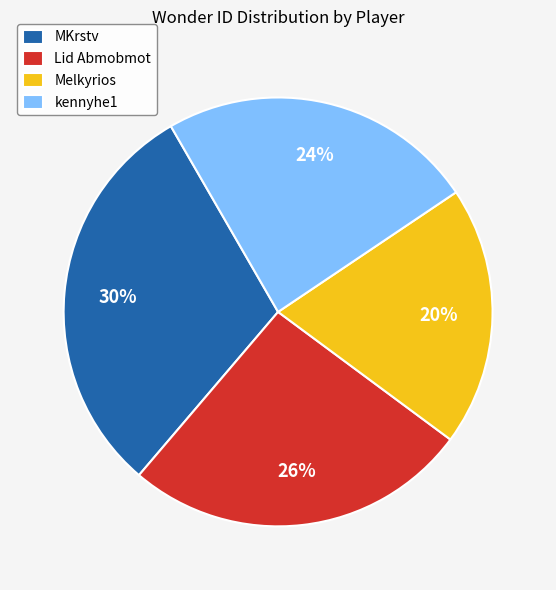

Does kennyhe1 account for over 50% of the chart?

No